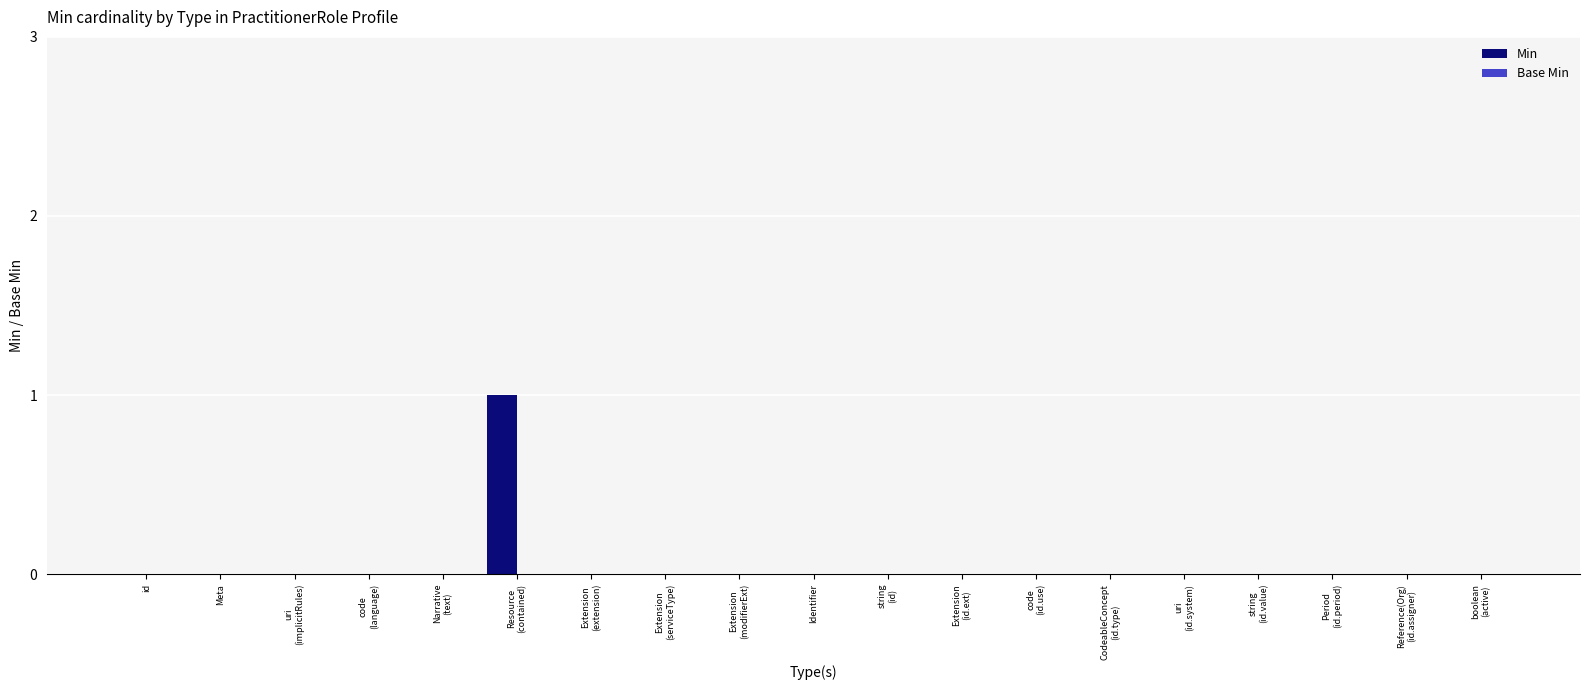

Are the bars horizontal?

No